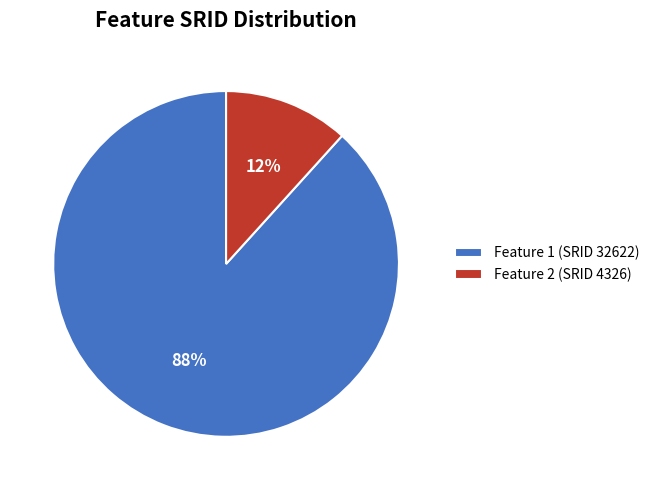

Which slice is the largest?

Feature 1 (SRID 32622)